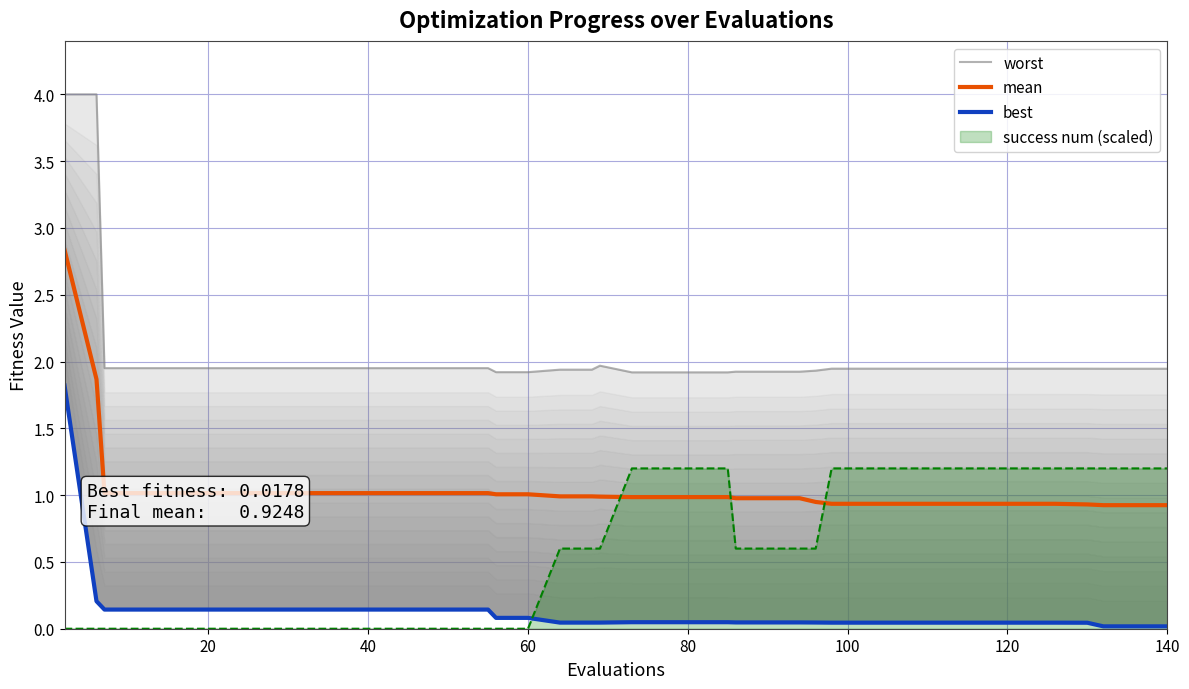

The value of success num (scaled) at 60 is -0.6. True or false?

False